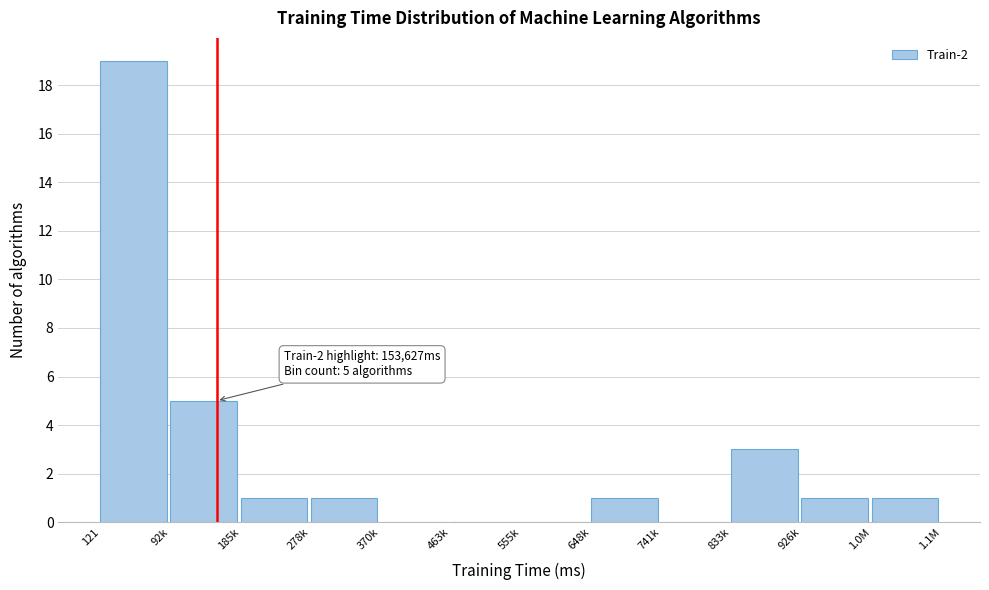

Reading left to right, transcribe all the data shown in this chart.

121=19	92k=5	185k=1	278k=1	370k=0	463k=0	555k=0	648k=1	741k=0	833k=3	926k=1	1.0M=1